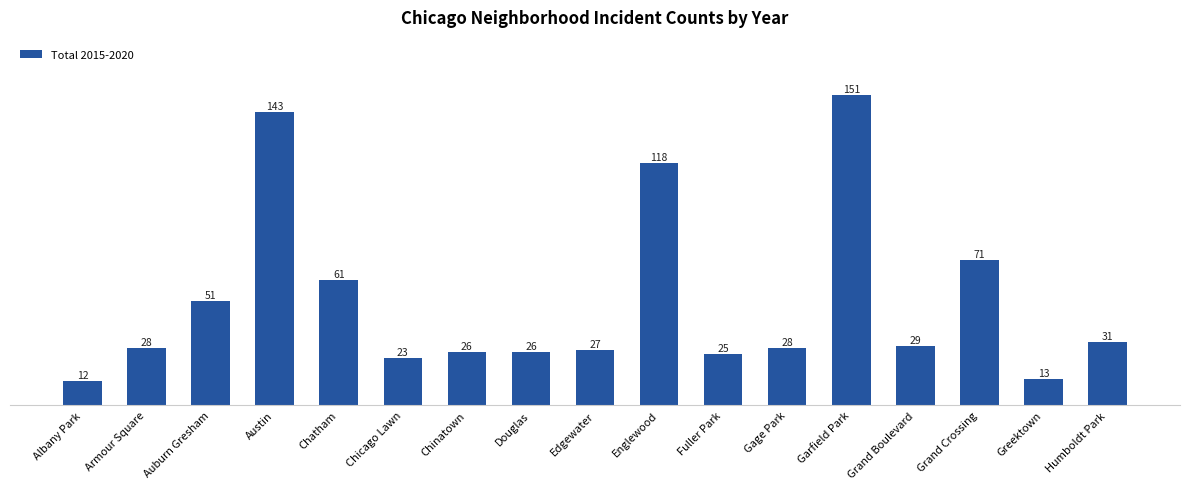

Between Edgewater and Fuller Park, which is larger?

Edgewater